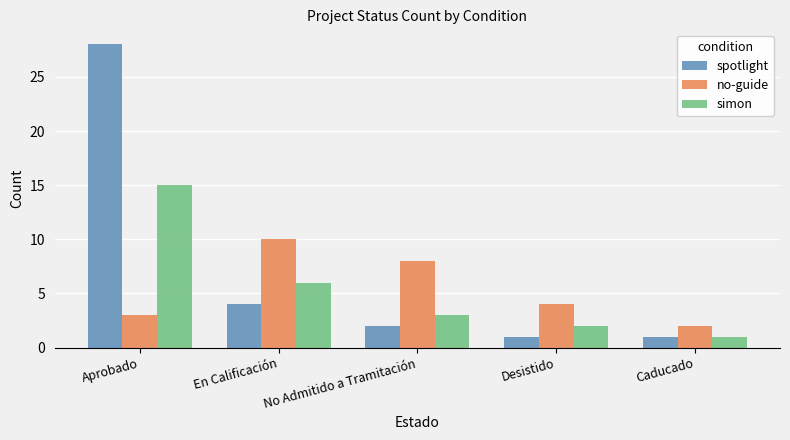

How many no-guide values are between 3 and 8?

3